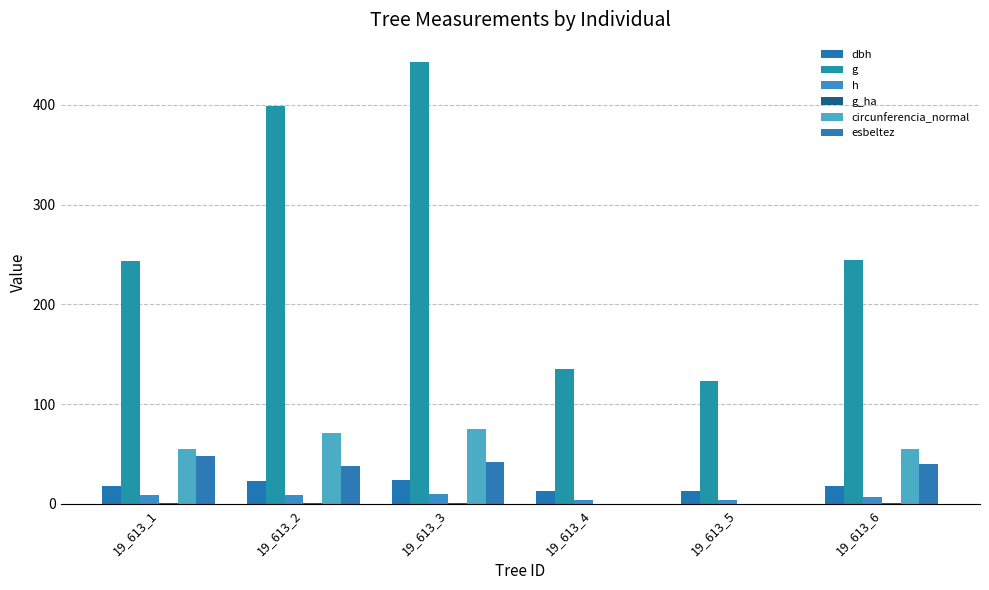

The circunferencia_normal series shows 119.2 at 19_613_2. True or false?

False